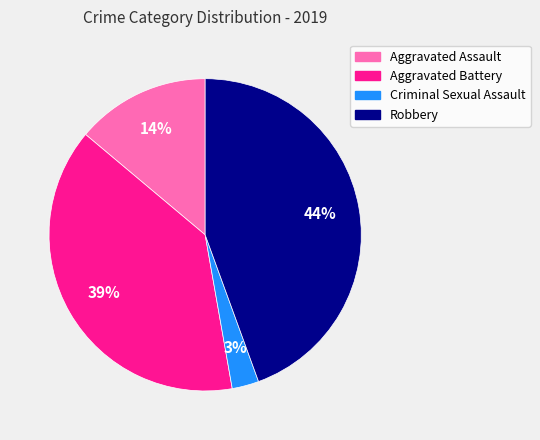

To the nearest percent, what is the combined percentage of Robbery and Aggravated Battery?

83%